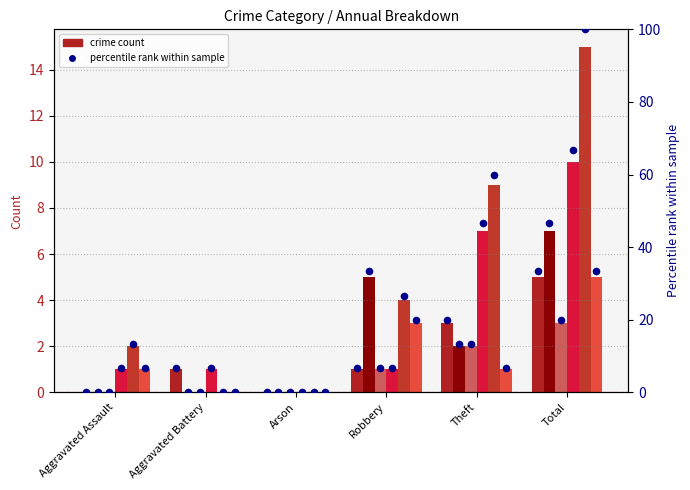

What is the change in value from Aggravated Assault to Aggravated Battery?

+6.7